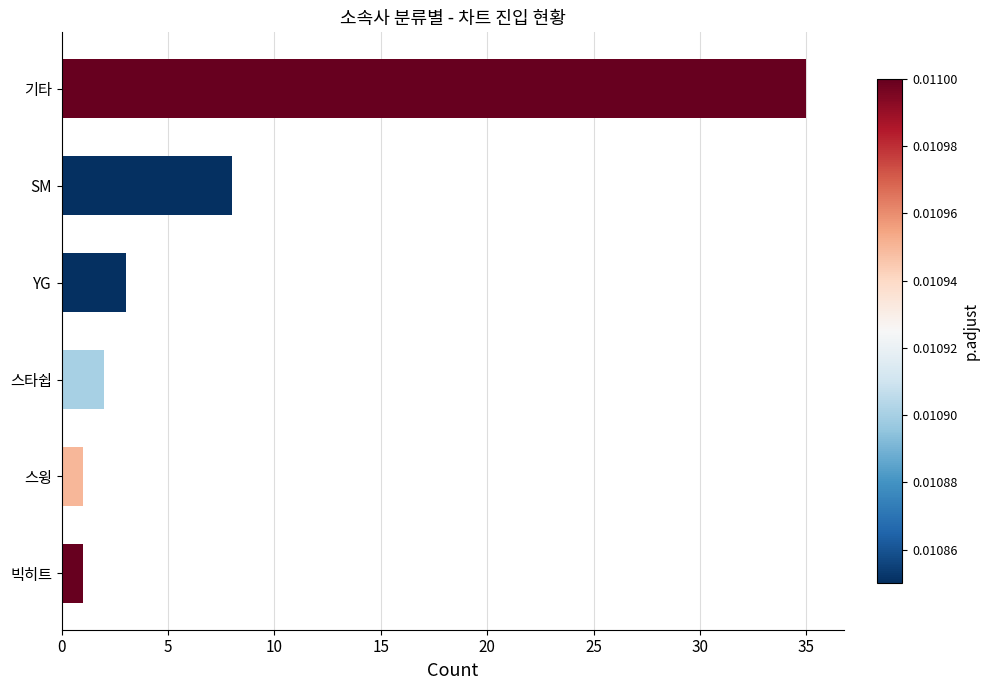

Reading bottom to top, what are all the values shown in this chart?

빅히트=1	스윙=1	스타쉽=2	YG=3	SM=8	기타=35